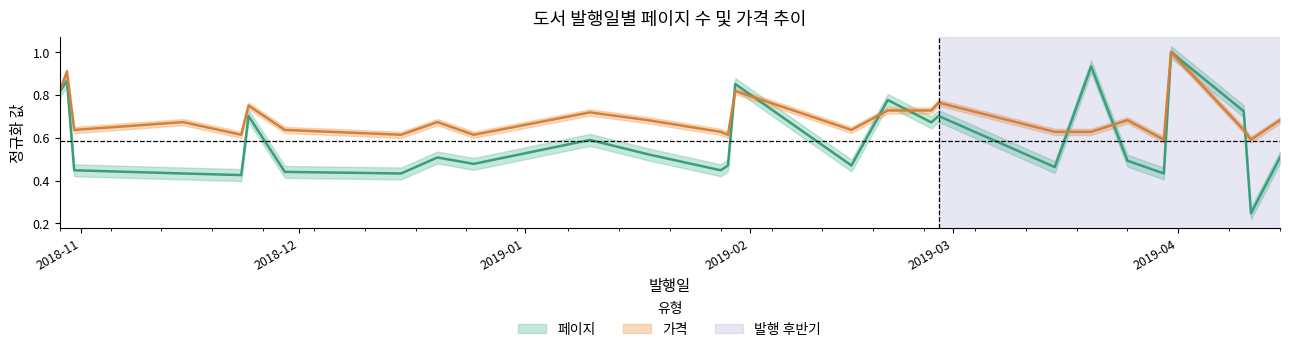

How many 가격 values are between 0 and 1?

27